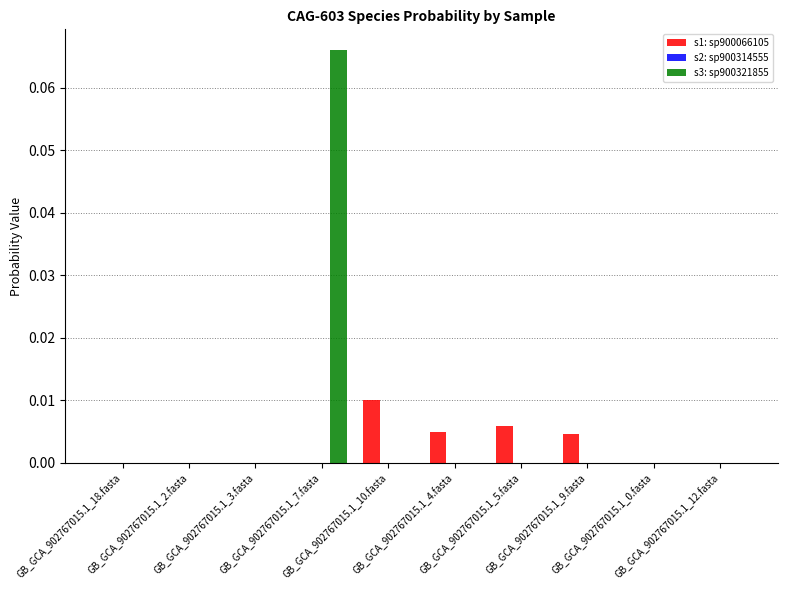

Which series has the largest total across all categories?

s3: sp900321855